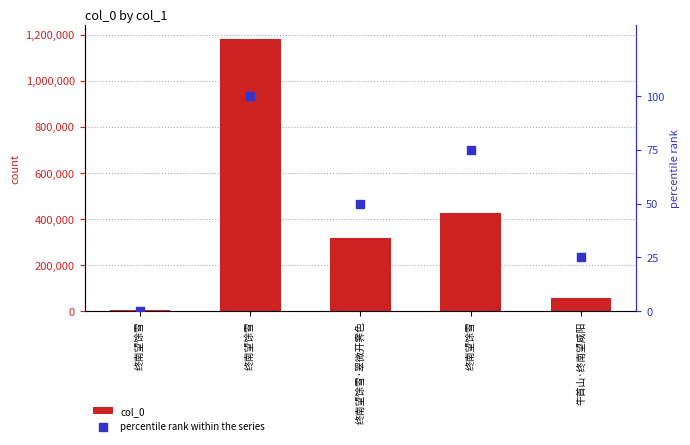

What is the total value across all series at 终南望馀雪?

3267